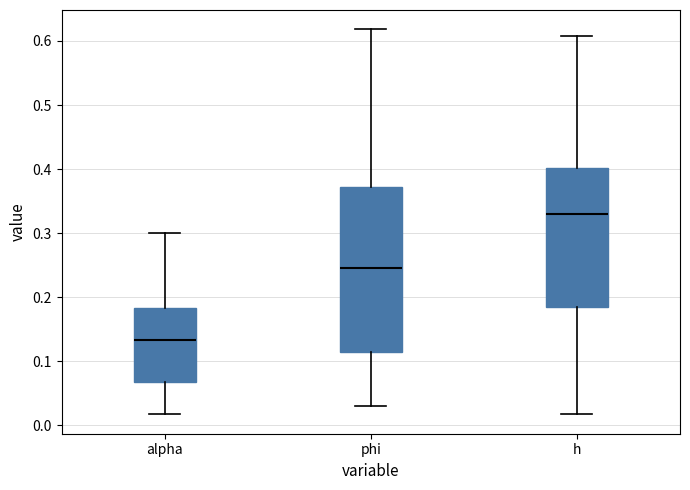

Where does the lower whisker of the box for phi end on the y-axis? The values are not printed on the chart, so give them approximately, as read against the axis.

0.03